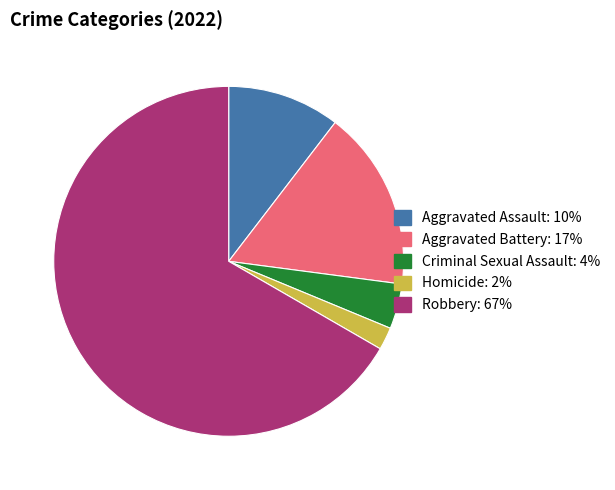

Is there any slice that represents more than half of the pie?

Yes